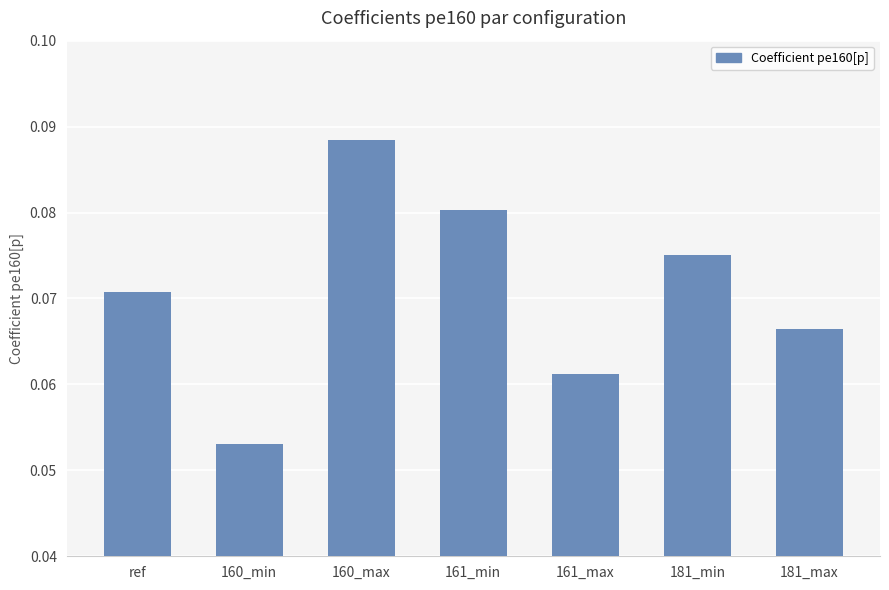

Count the values in the range 0 to 1.

7